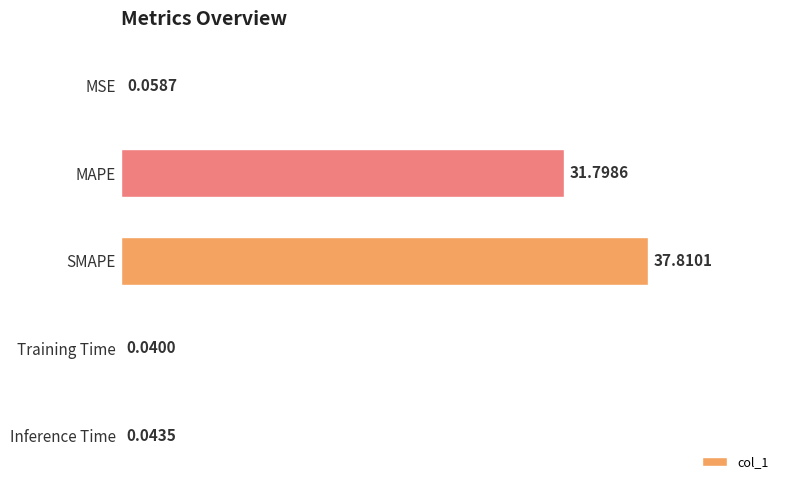

At which label is the value closest to 18?

MAPE